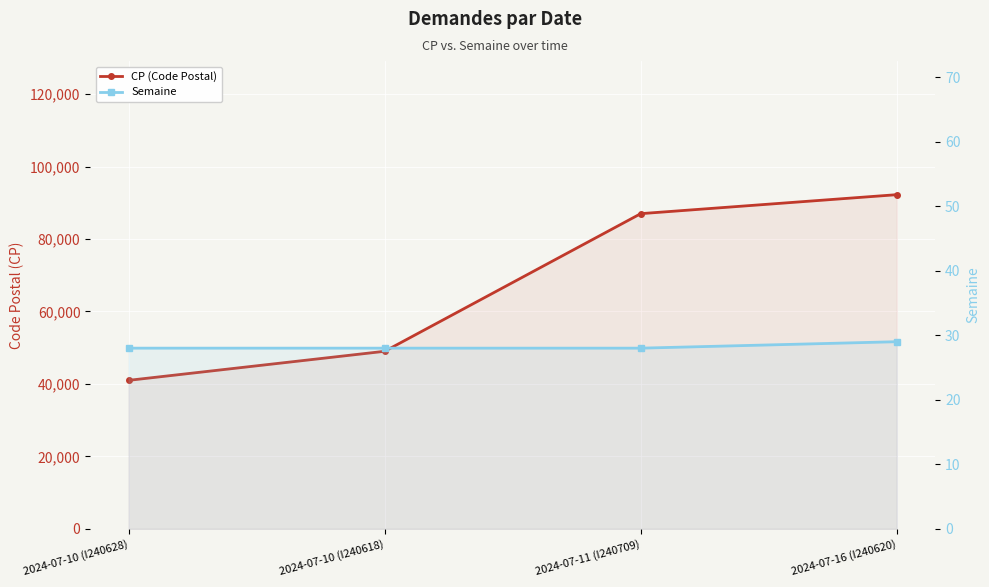

What is the maximum value shown in the chart?

92240